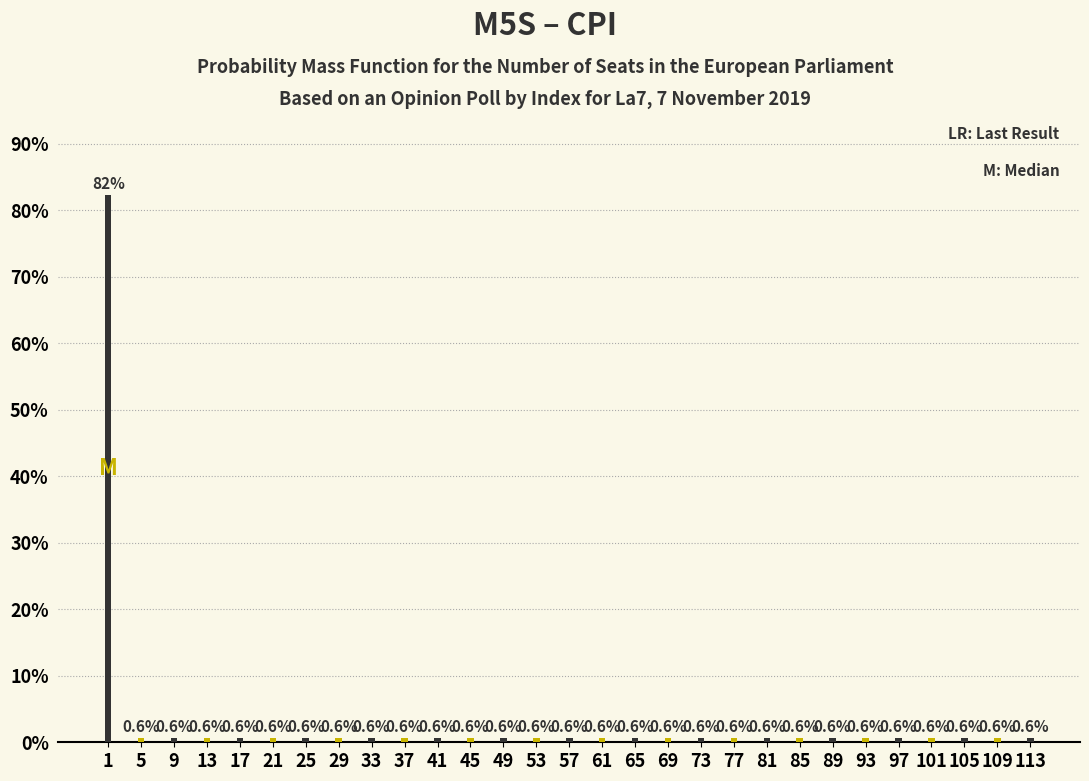

Reading left to right, extract all data points from this chart.

1=82.3	5=0.6	9=0.6	13=0.6	17=0.6	21=0.6	25=0.6	29=0.6	33=0.6	37=0.6	41=0.6	45=0.6	49=0.6	53=0.6	57=0.6	61=0.6	65=0.6	69=0.6	73=0.6	77=0.6	81=0.6	85=0.6	89=0.6	93=0.6	97=0.6	101=0.6	105=0.6	109=0.6	113=0.6